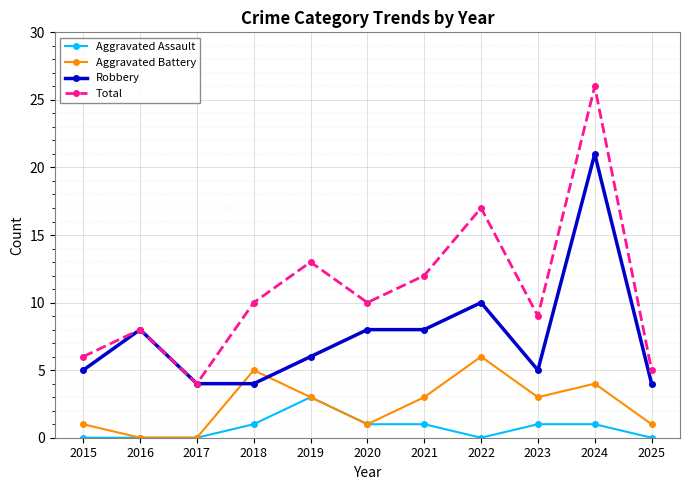

What is the difference between the highest and lowest values at 2022?

17